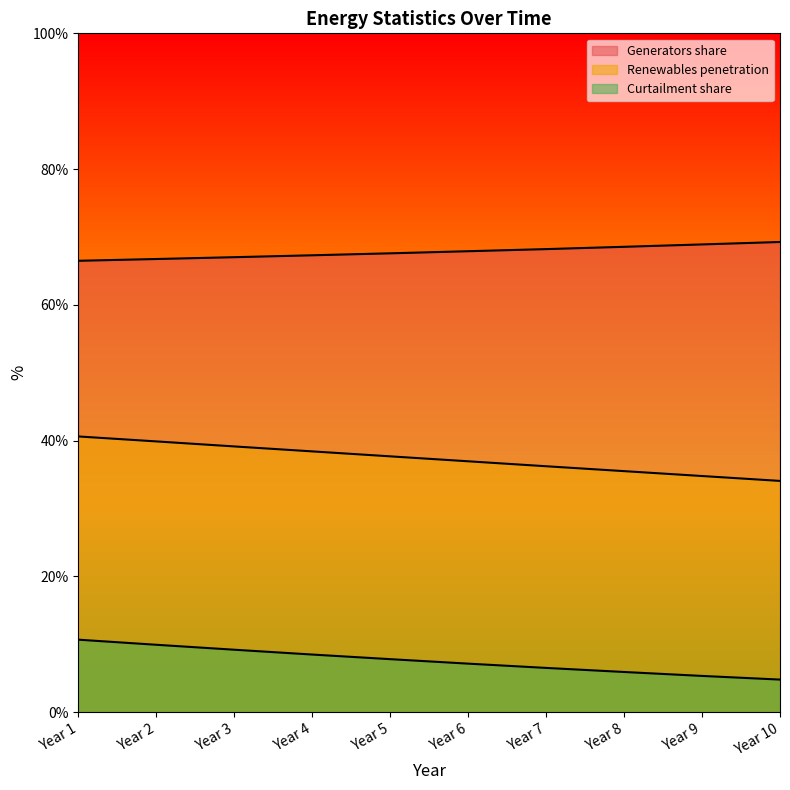

At how many categories does at least one series exceed 66?

10